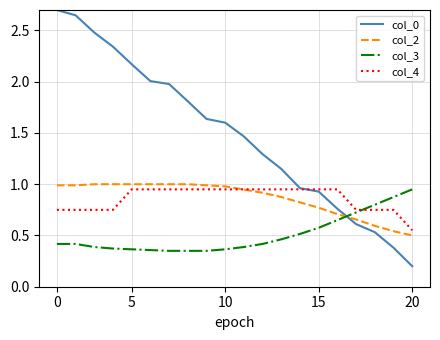

Which series has the largest range (max minus min)?

col_0